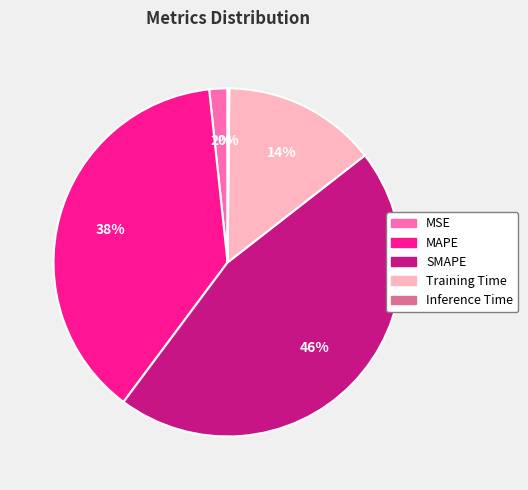

True or false: MSE accounts for 2% of the total.

True